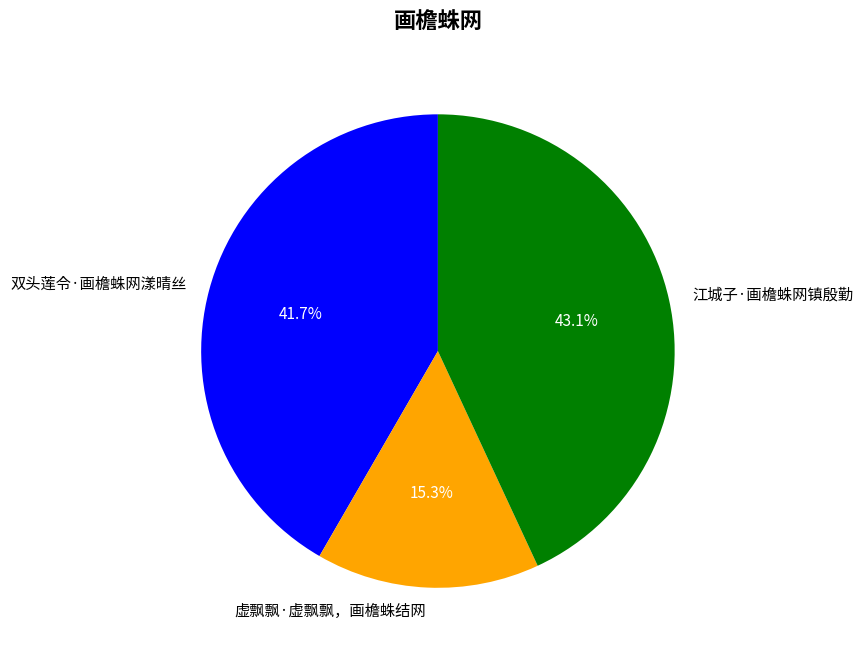

Is 双头莲令·画檐蛛网漾晴丝 the majority of the pie?

No